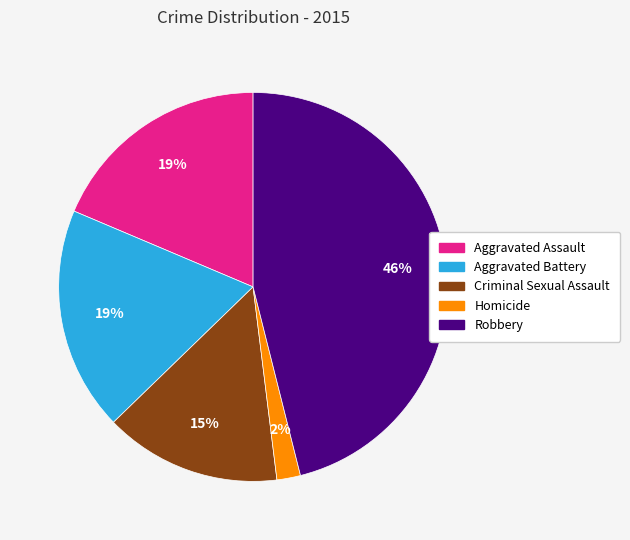

How many slices are in this pie chart?

5